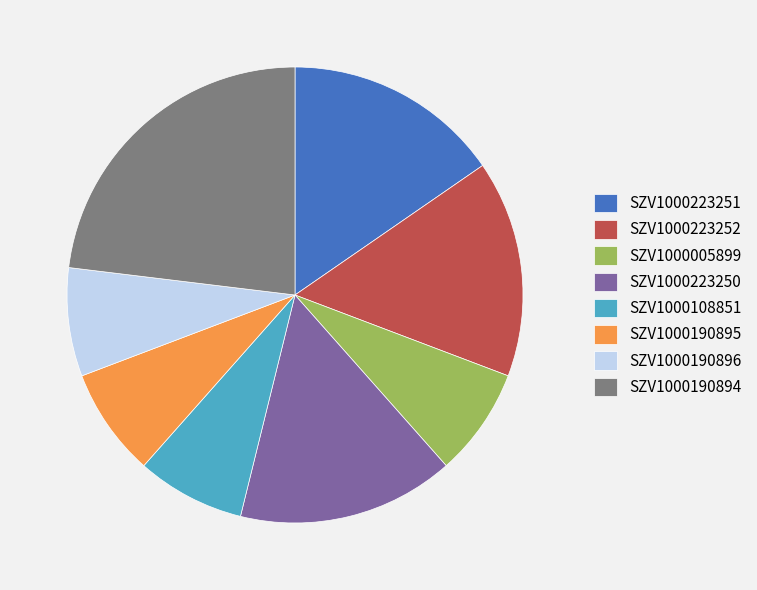

Which has a higher value, SZV1000190895 or SZV1000223252?

SZV1000223252